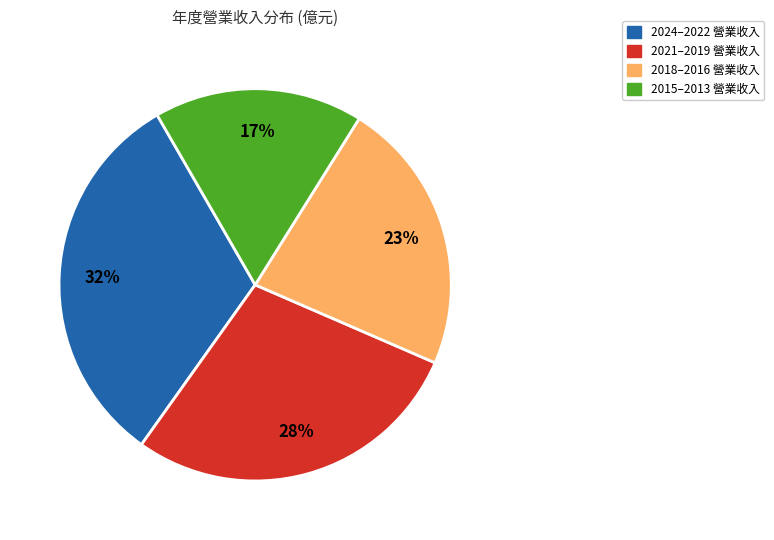

To the nearest percent, what is the average slice percentage?

25%